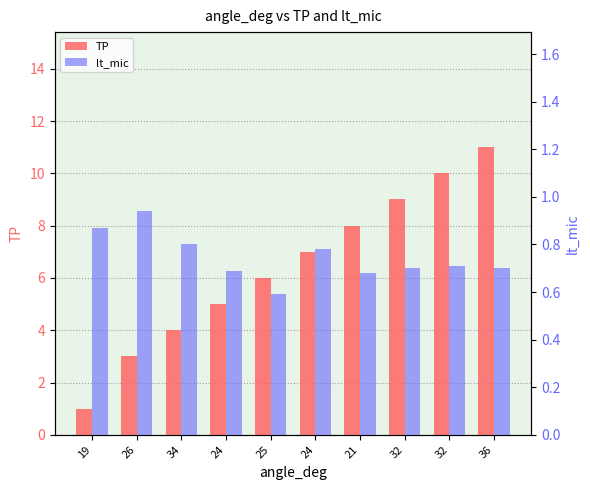

Is it true that TP equals 1.3 at 26?

False